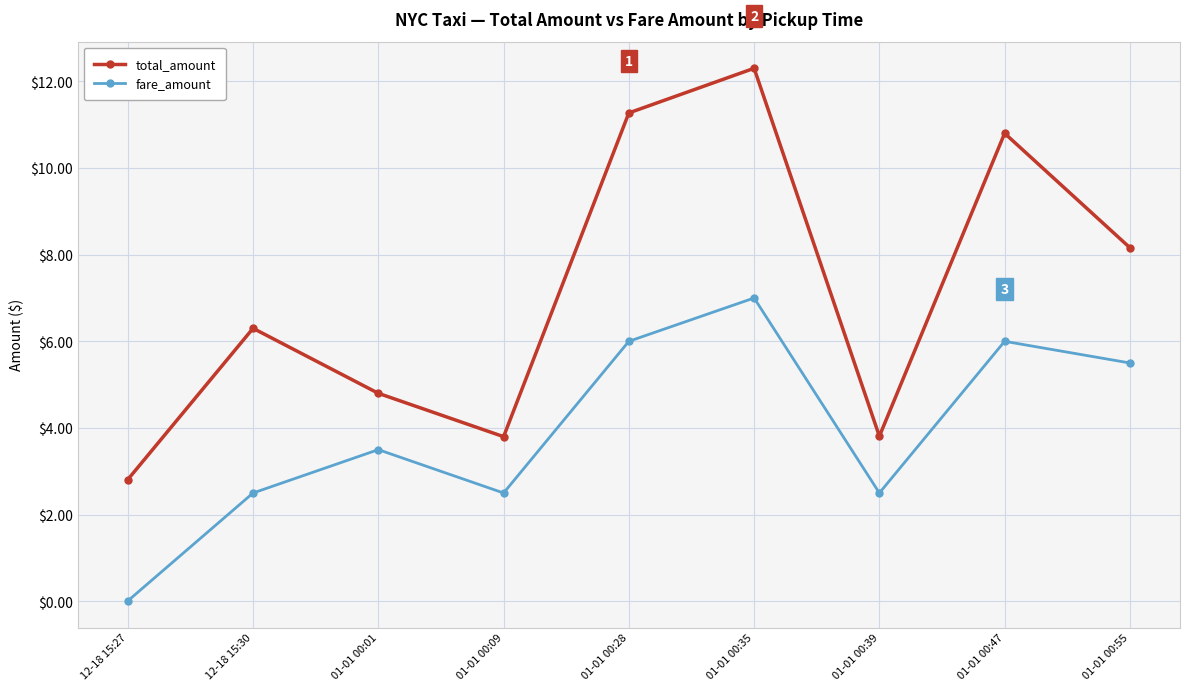

Is the value of fare_amount at 01-01 00:28 greater than the value of total_amount at 12-18 15:27?

Yes